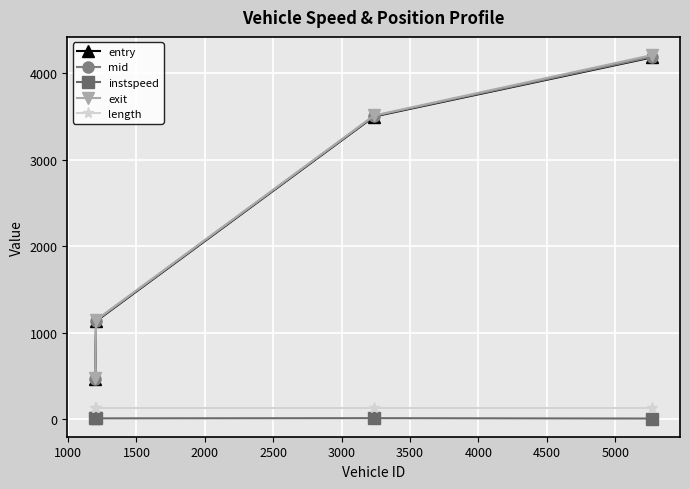

Which series has the largest range (max minus min)?

exit